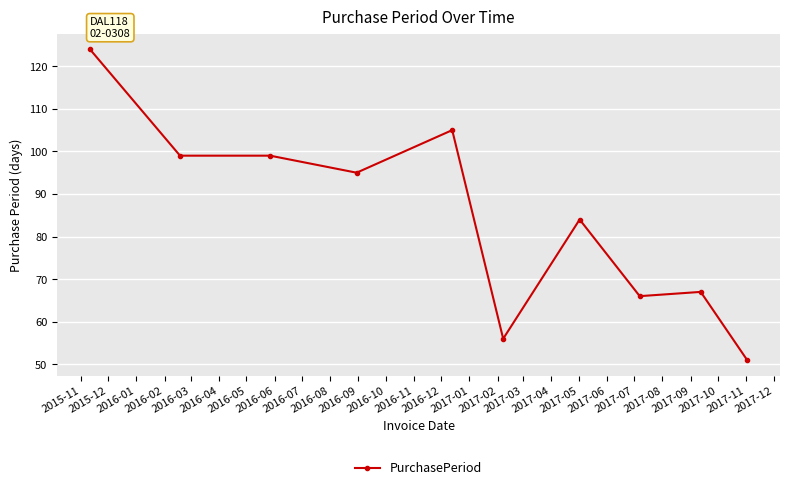

What is the difference between the maximum and minimum values?

73